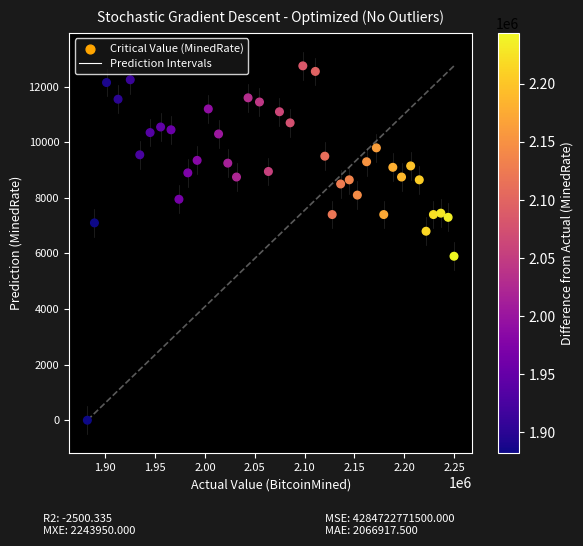

What is the range of Y values (max minus min)?

12750